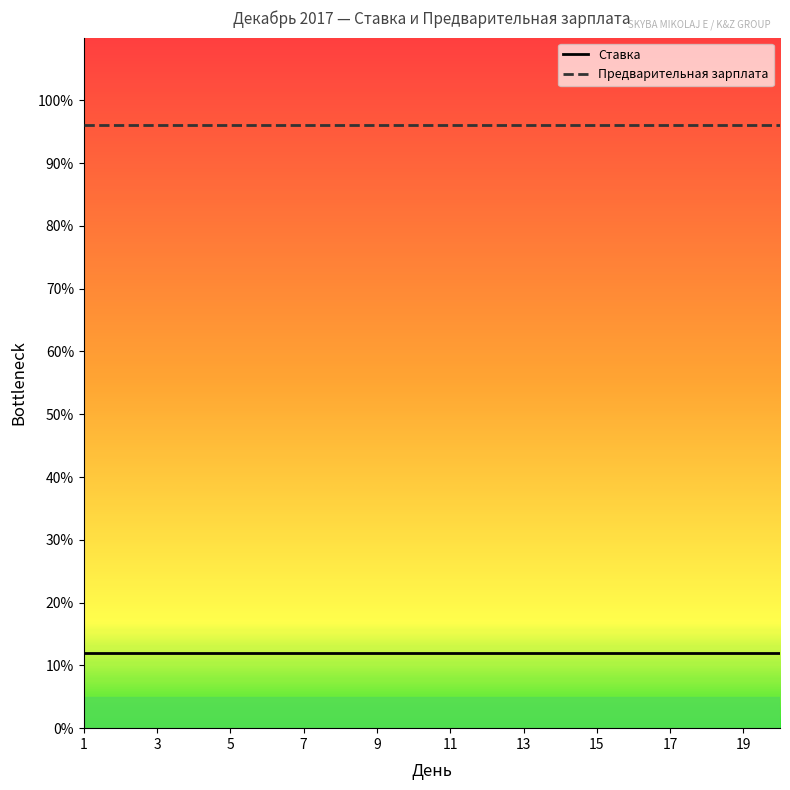

What is the greatest value displayed?

96